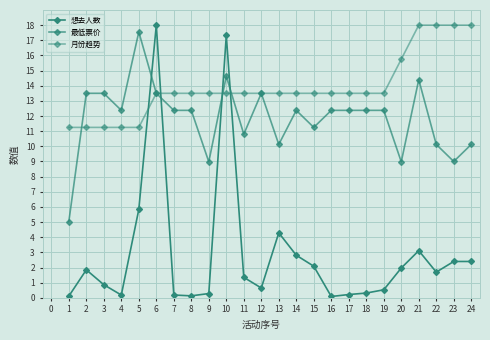

How many series are shown in this chart?

3